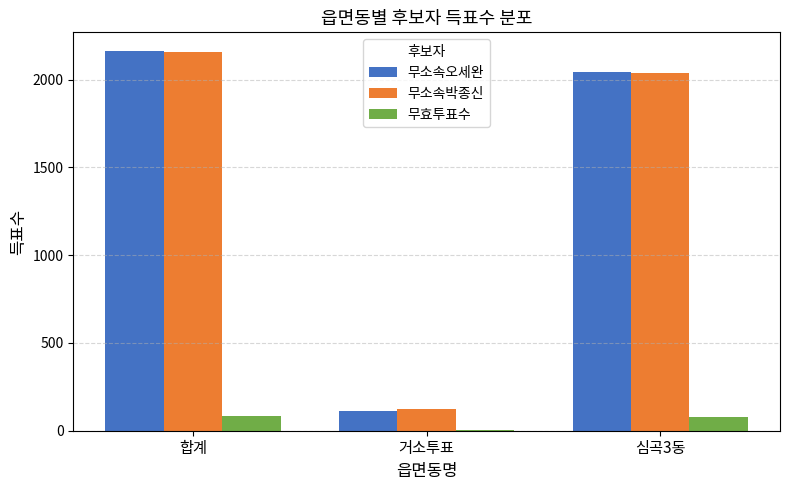

True or false: 무소속박종신 has a value of 48 at 거소투표.

False